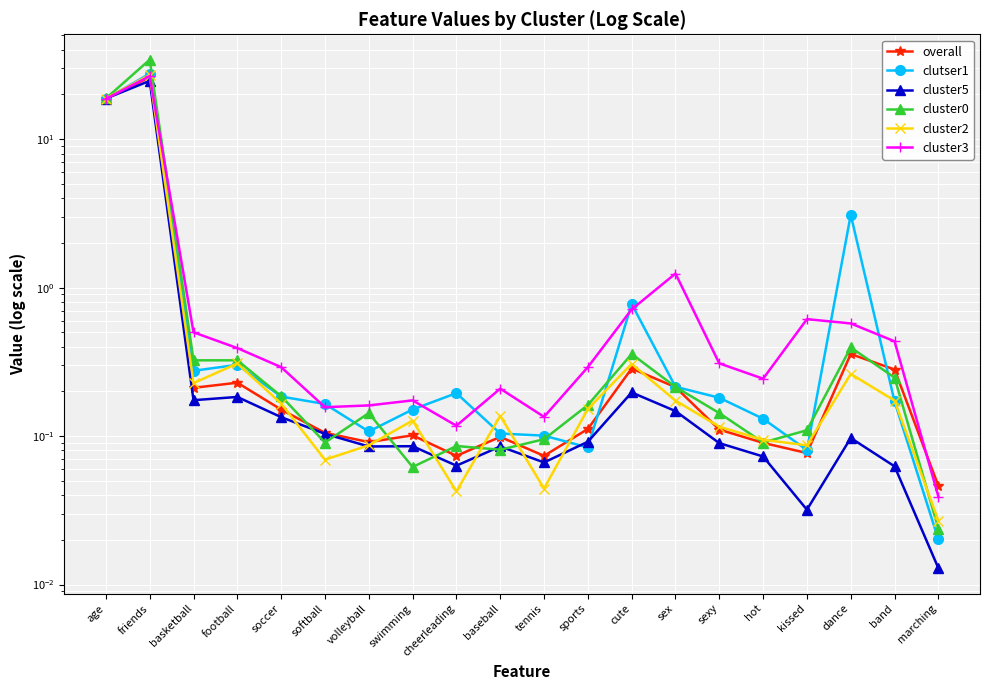

What is the value of the cluster3 point at the 11th from the left?

0.1